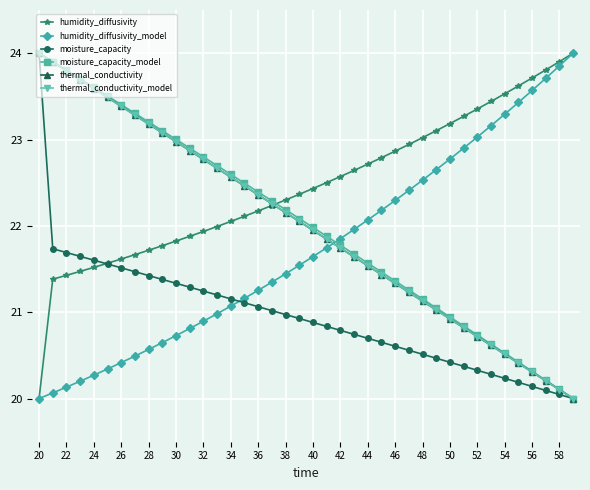

Is this an area chart (filled region under the line)?

No